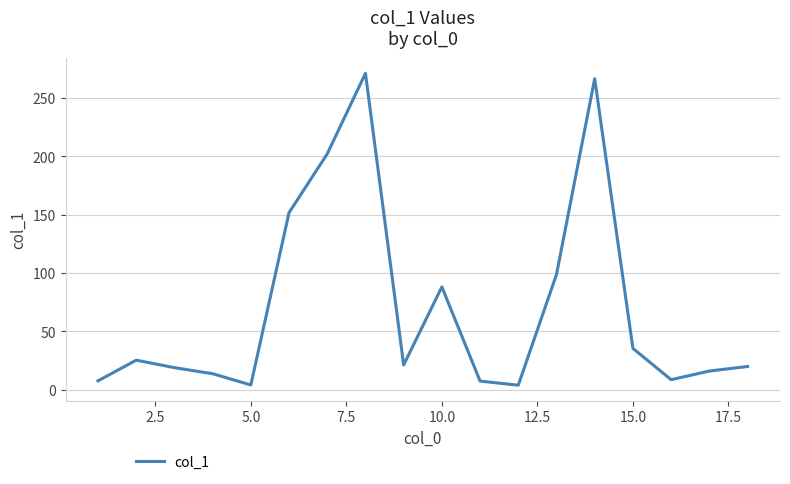

What is the greatest value displayed?

270.8